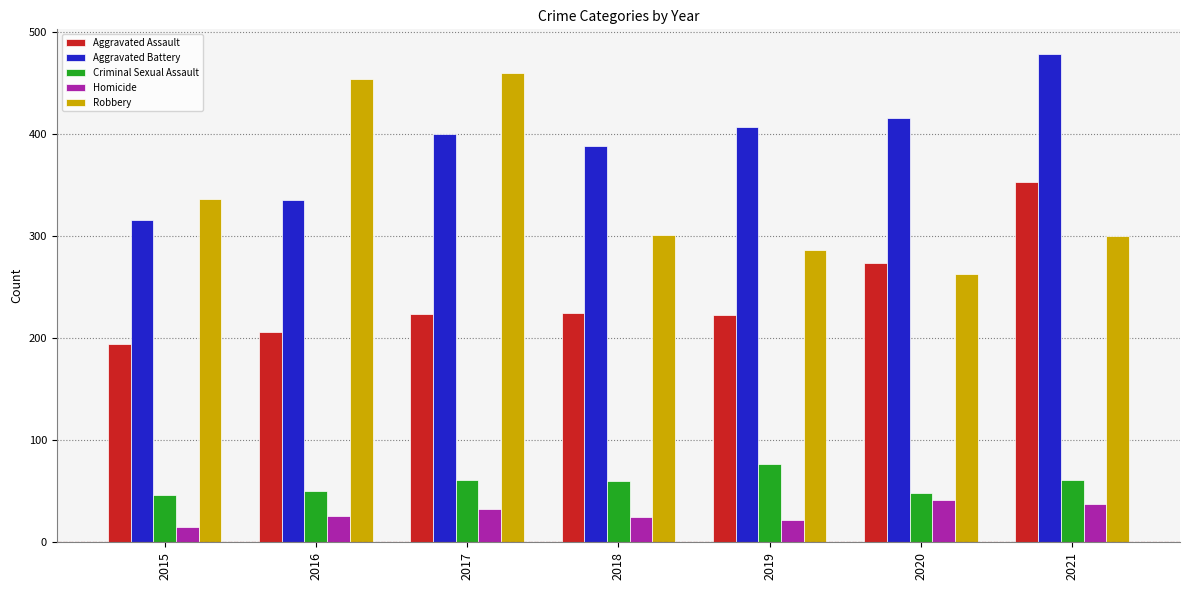

At which category is the sum across all series the highest?

2021